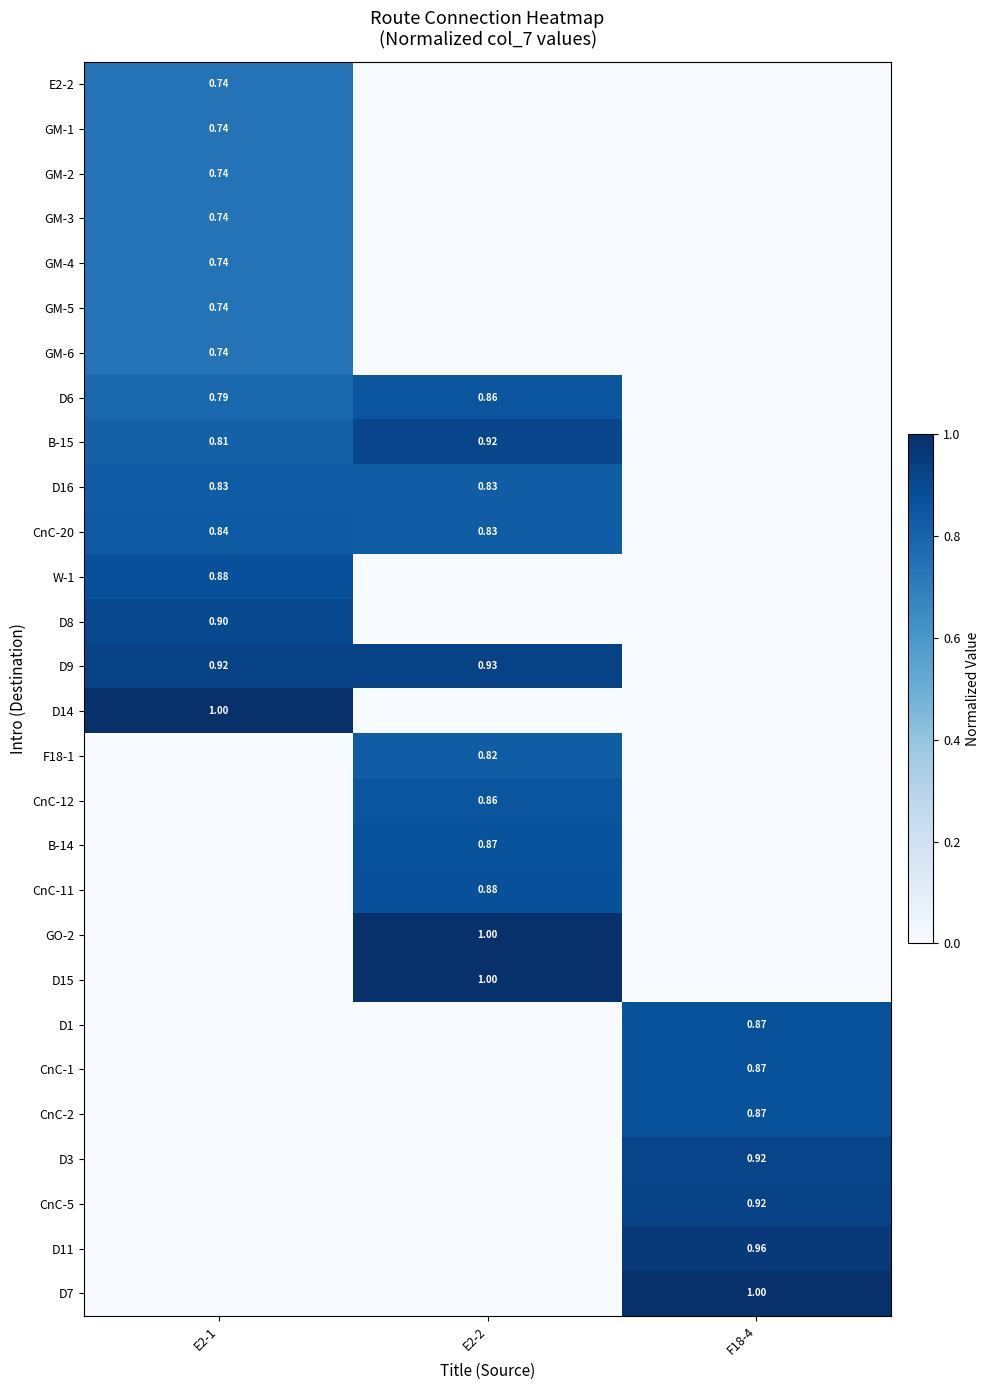

Rank the categories by F18-1 value from highest to lowest.

E2-2, E2-1, F18-4